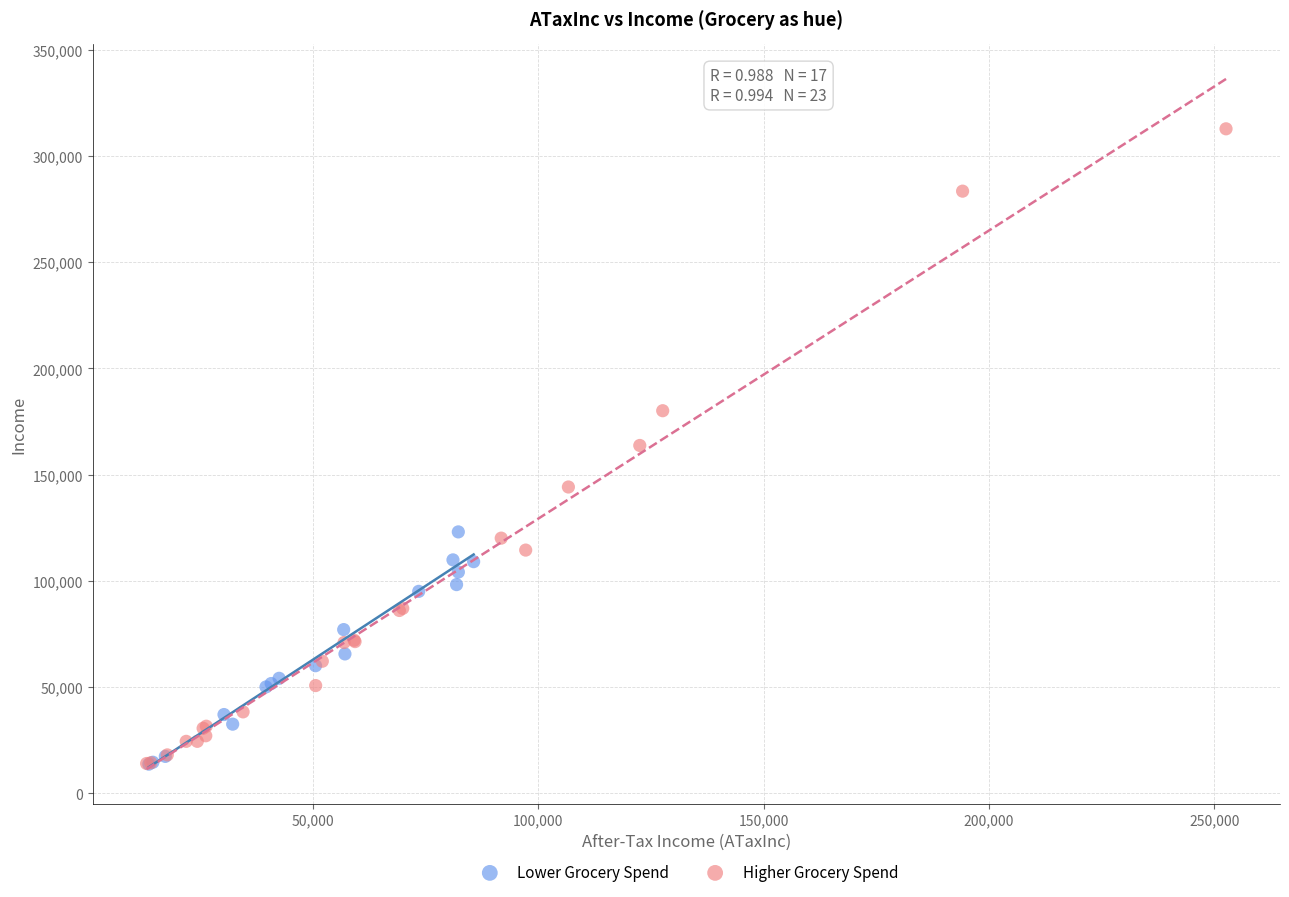

What are all the series names shown in the legend?

Lower Grocery Spend, Higher Grocery Spend